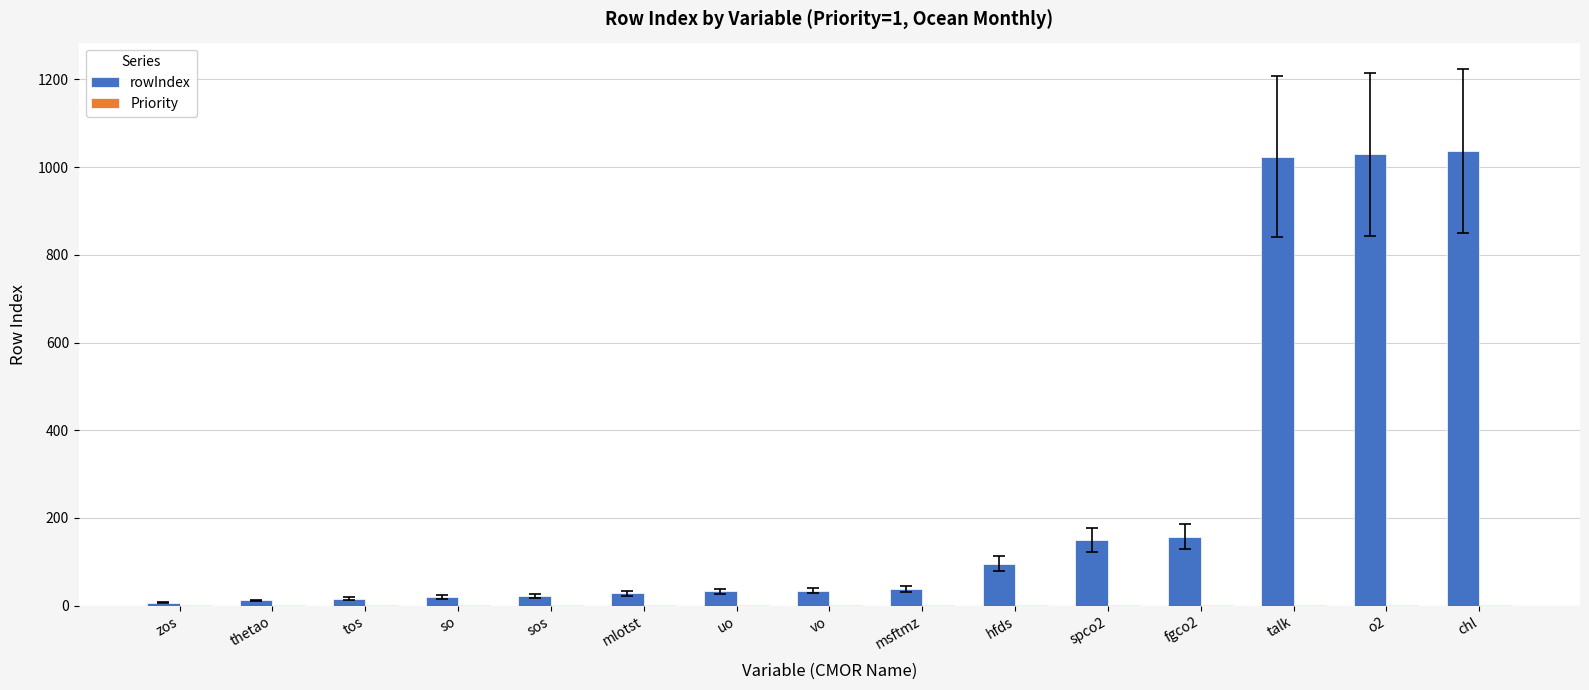

What is the sum of all rowIndex values?

3703